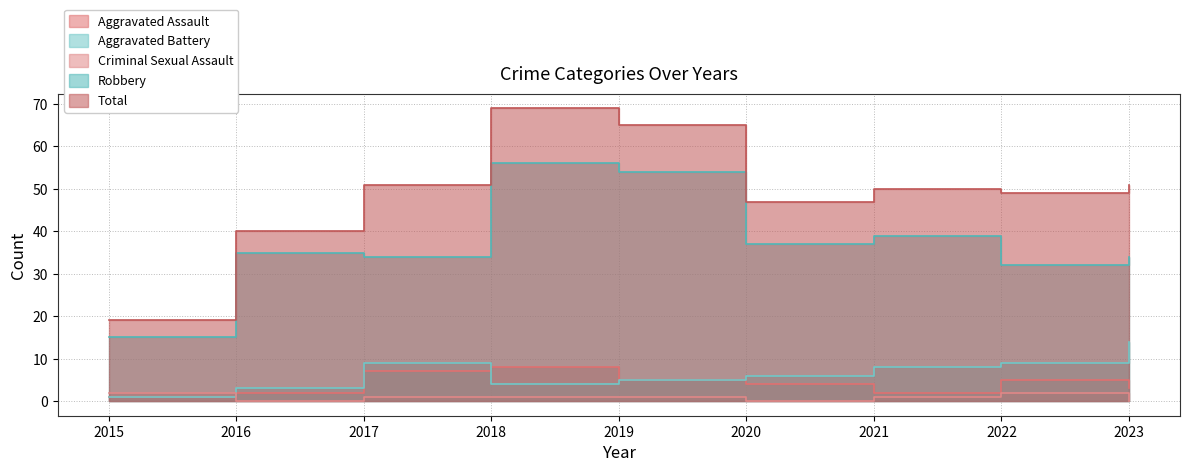

Reading left to right, transcribe all the data shown in this chart.

Aggravated Assault: 1	2	7	8	5	4	2	5	3
Aggravated Battery: 1	3	9	4	5	6	8	9	14
Criminal Sexual Assault: 2	0	1	1	1	0	1	2	0
Robbery: 15	35	34	56	54	37	39	32	34
Total: 19	40	51	69	65	47	50	49	51